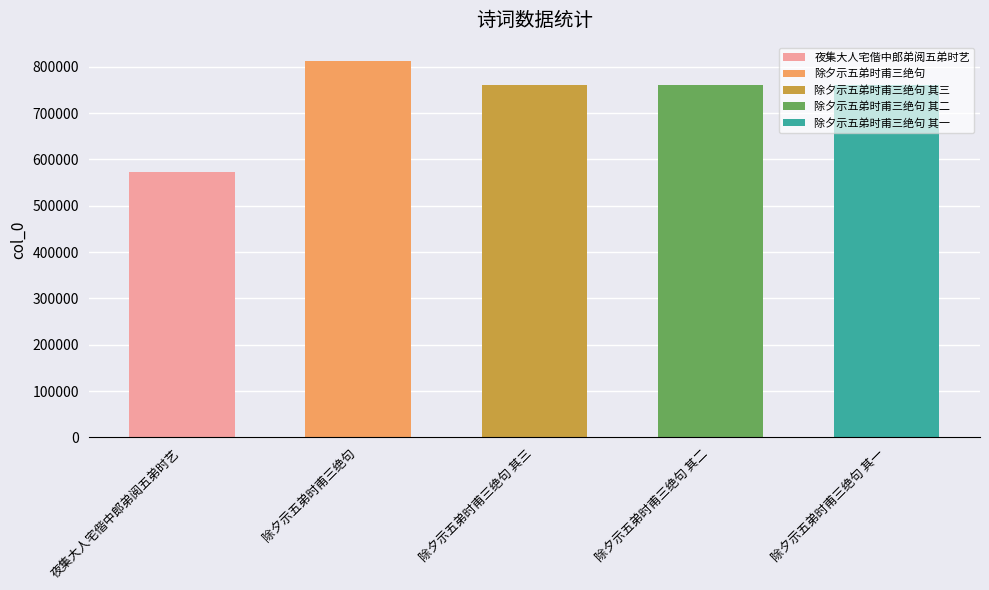

Rank the categories by value from highest to lowest.

除夕示五弟时甫三绝句, 除夕示五弟时甫三绝句 其三, 除夕示五弟时甫三绝句 其二, 除夕示五弟时甫三绝句 其一, 夜集大人宅偕中郎弟阅五弟时艺